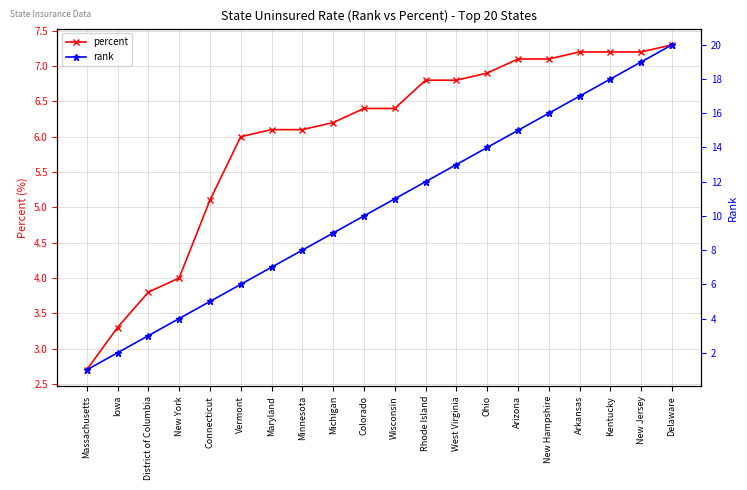

At which label does rank first exceed 11?

Rhode Island